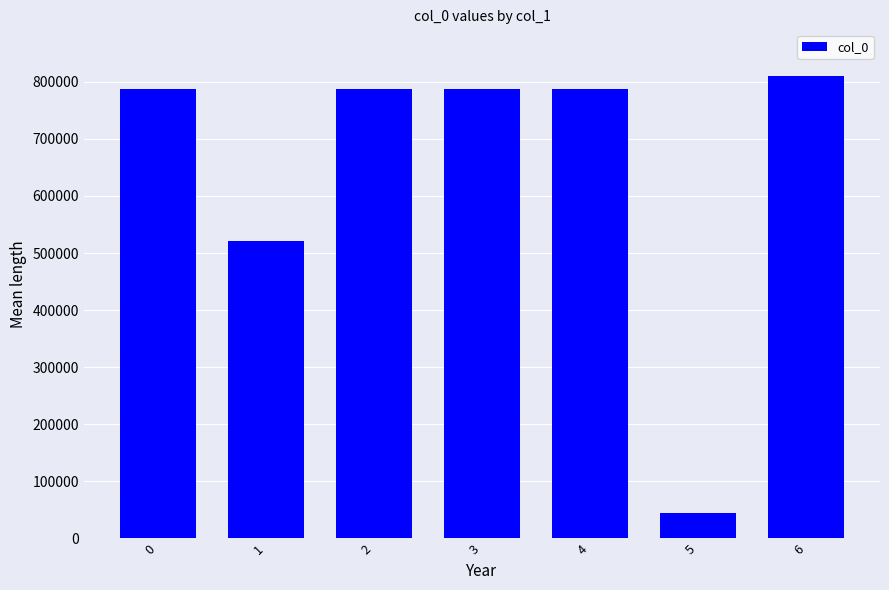

What is the difference between the maximum and minimum values?

765904